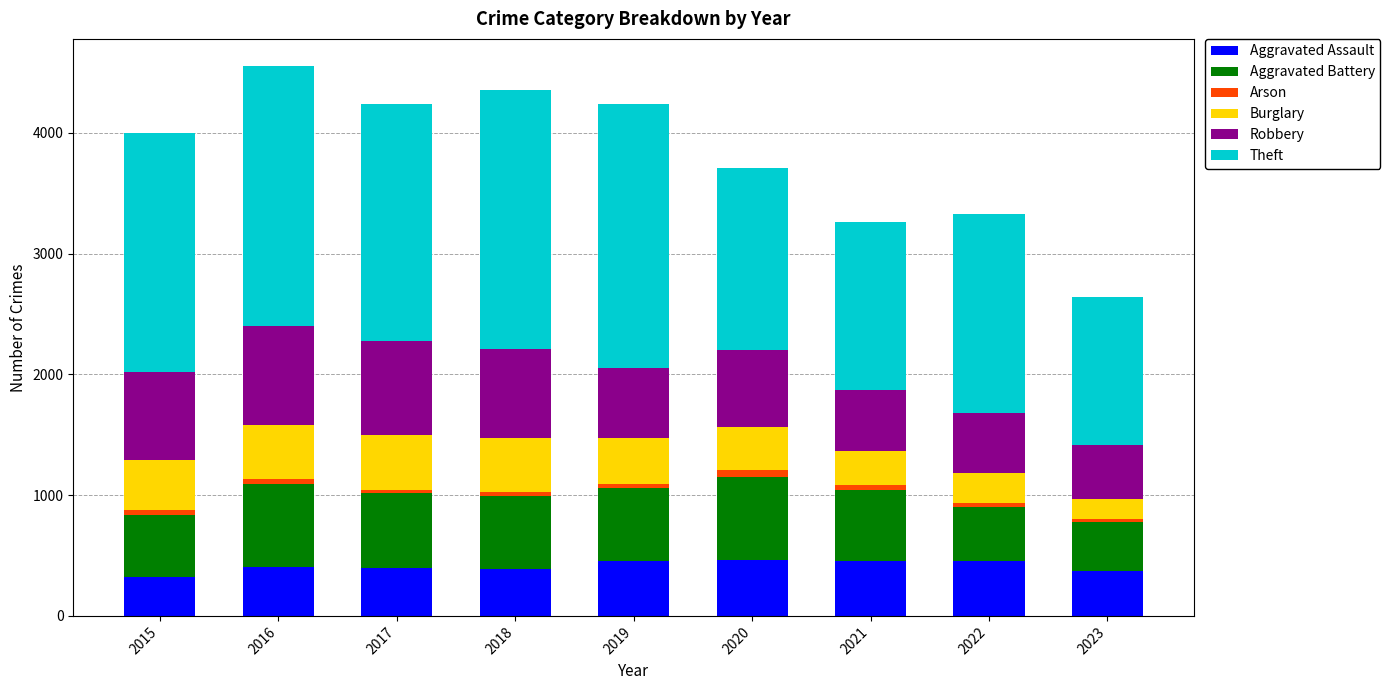

What is the highest value of the Aggravated Assault series?

466